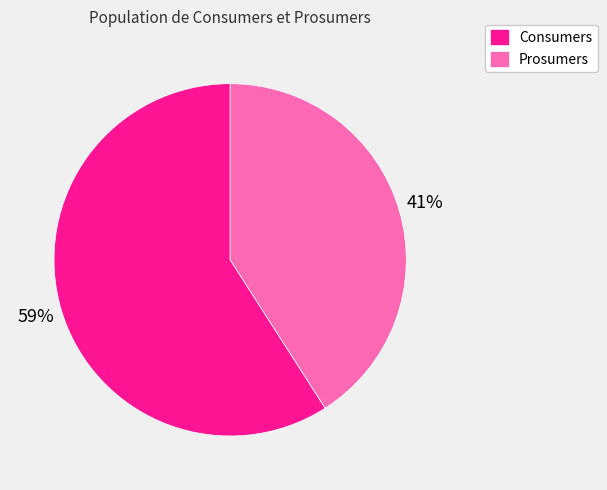

Combined, do Prosumers and Consumers account for over 50%?

Yes